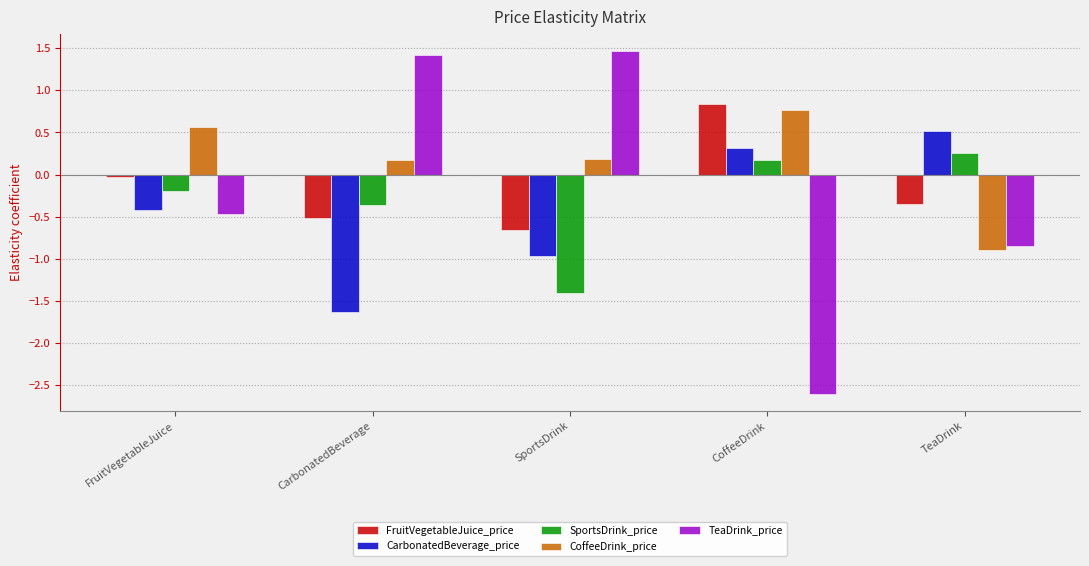

Read the CoffeeDrink_price value at CarbonatedBeverage.

0.2